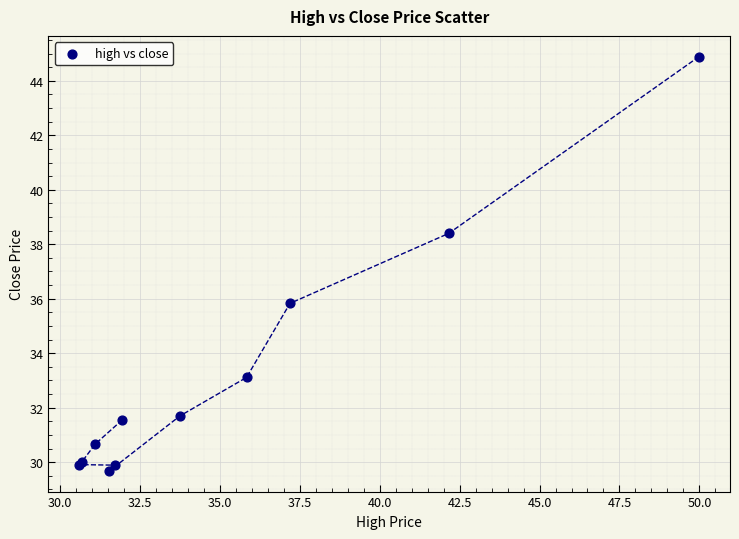

What Y value in the scatter plot is closest to 37?

35.8